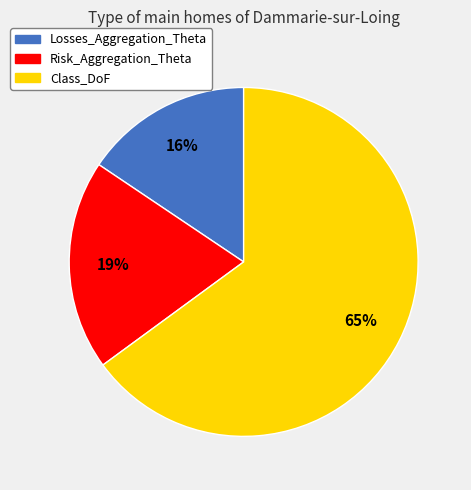

Is it true that Class_DoF is 51% of the pie?

False